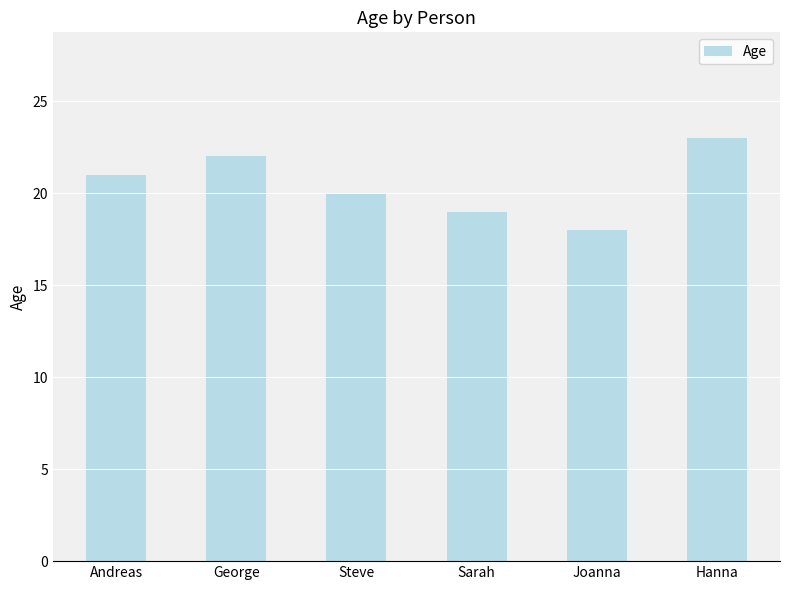

The chart shows a value of 18 at Joanna. True or false?

True